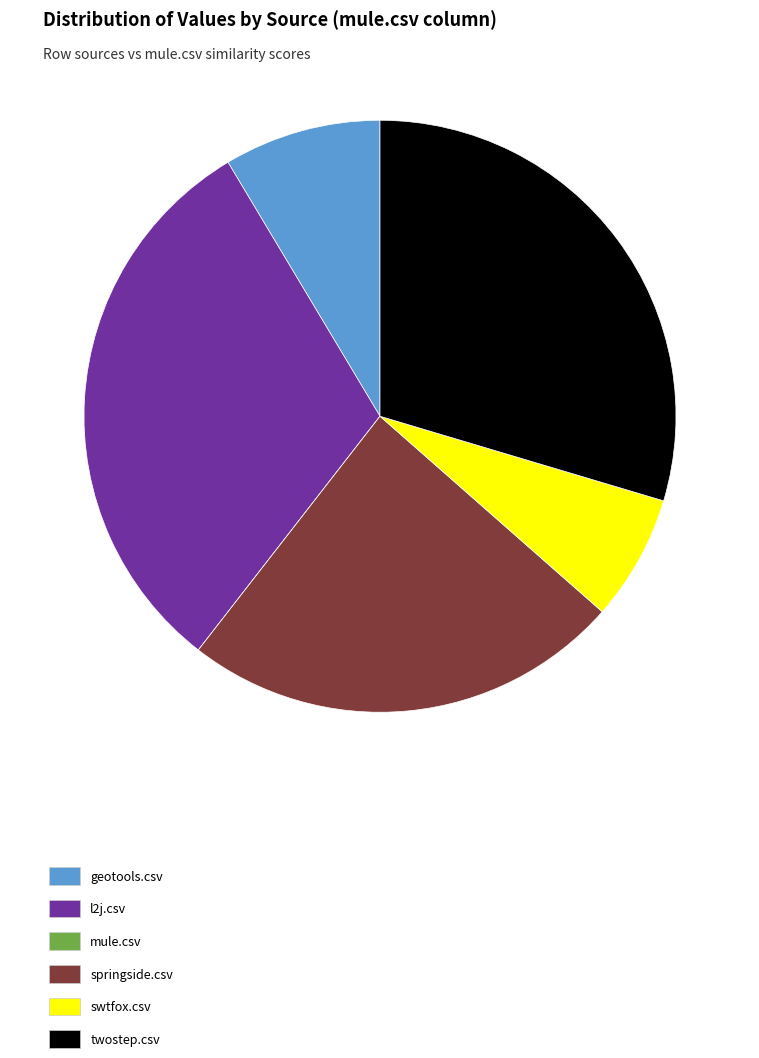

Is the sum of springside.csv and swtfox.csv greater than half?

No